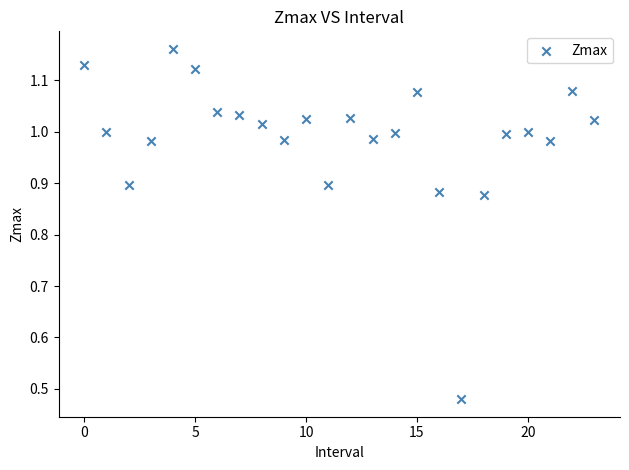

What is the range of Y values (max minus min)?

0.7